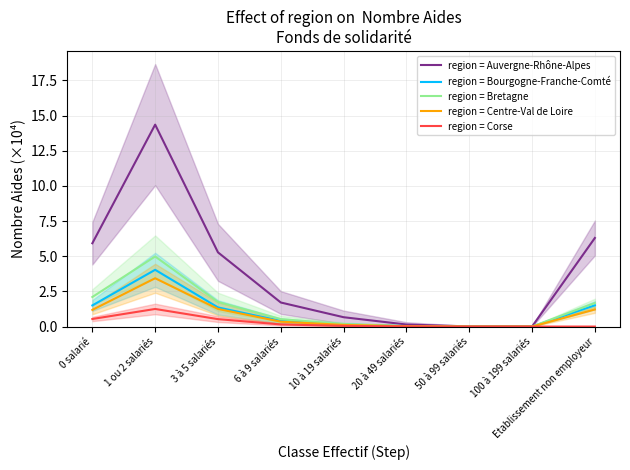

The region = Auvergne-Rhône-Alpes series shows 1.4 at 0 salarié. True or false?

False